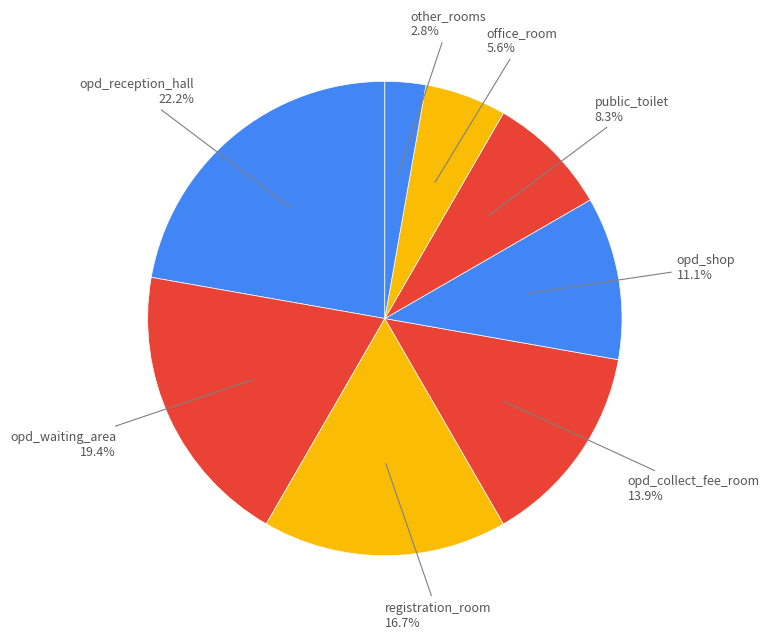

Is there any slice that represents more than half of the pie?

No